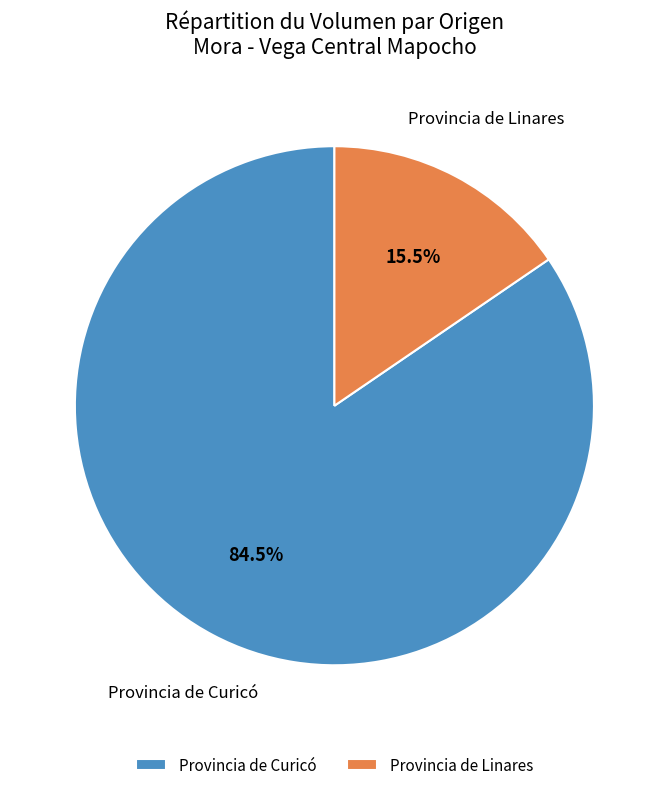

Rank the categories by value from highest to lowest.

Provincia de Curicó, Provincia de Linares